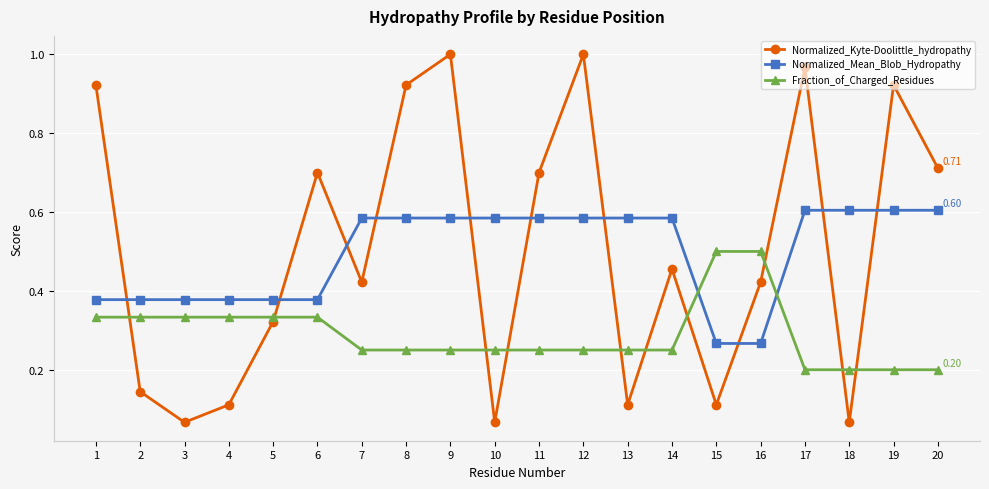

Rank the series by their maximum value, from lowest to highest.

Fraction_of_Charged_Residues, Normalized_Mean_Blob_Hydropathy, Normalized_Kyte-Doolittle_hydropathy